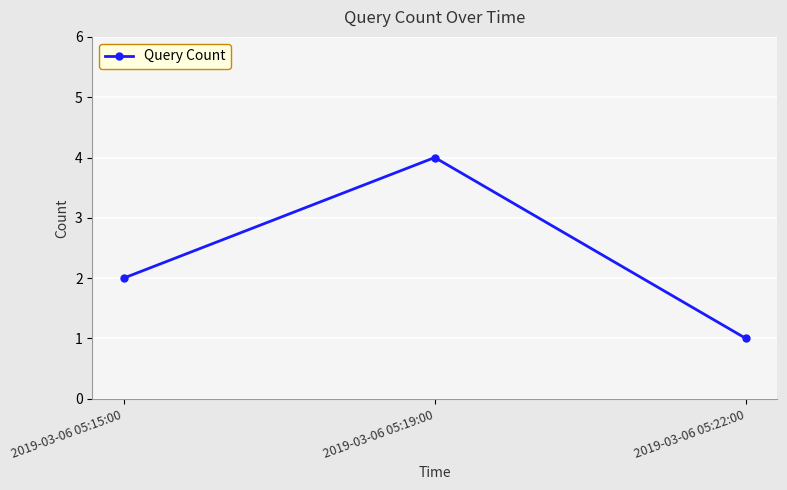

What is the sum of all values?

7